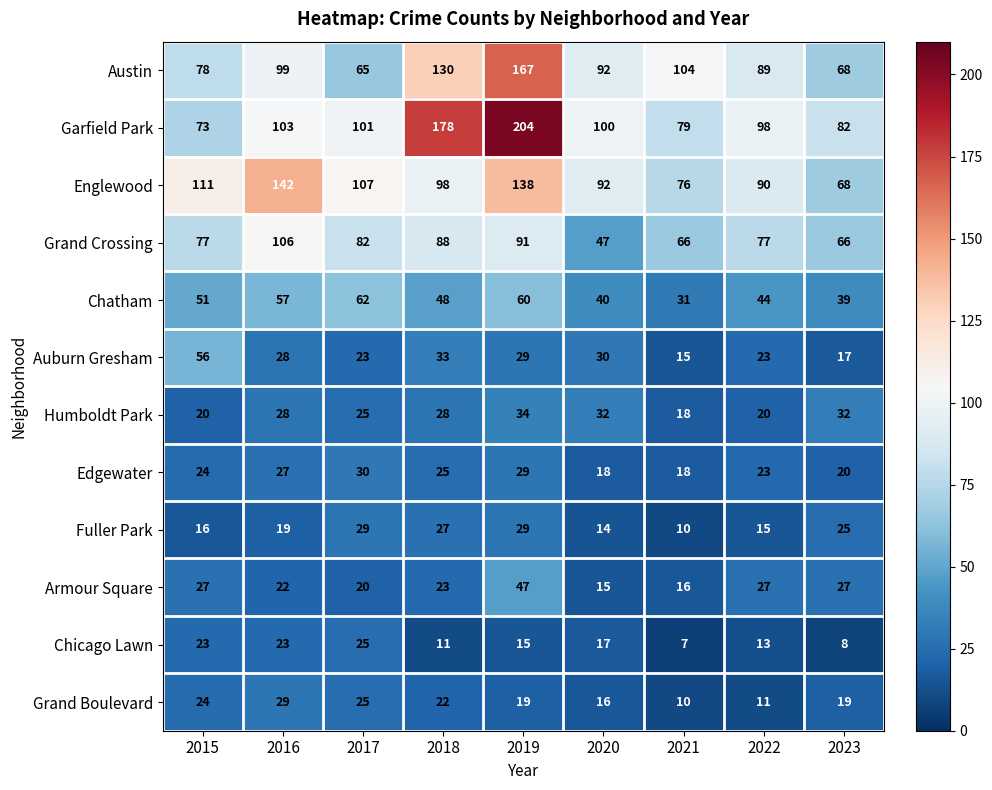

What is the difference between the maximum and minimum values in the Austin series?

102